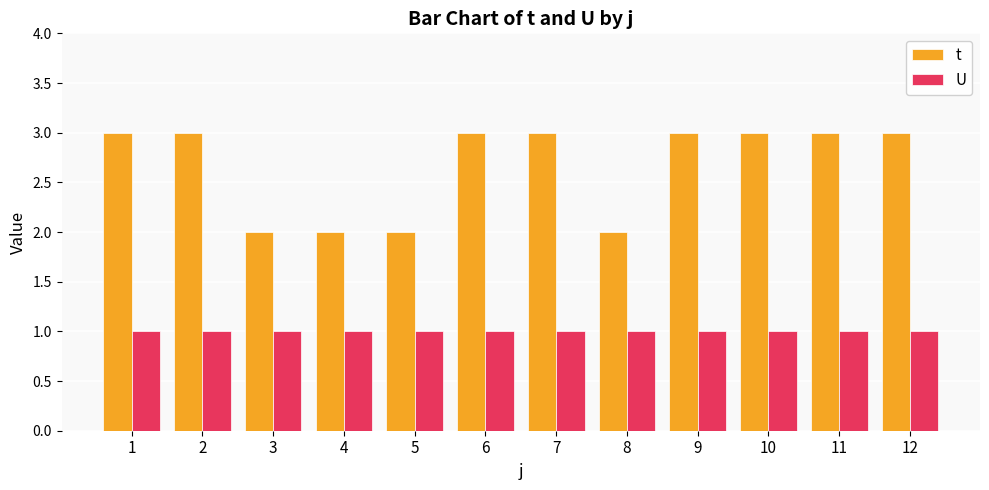

What is the value of the t bar at the 12th from the left?

3